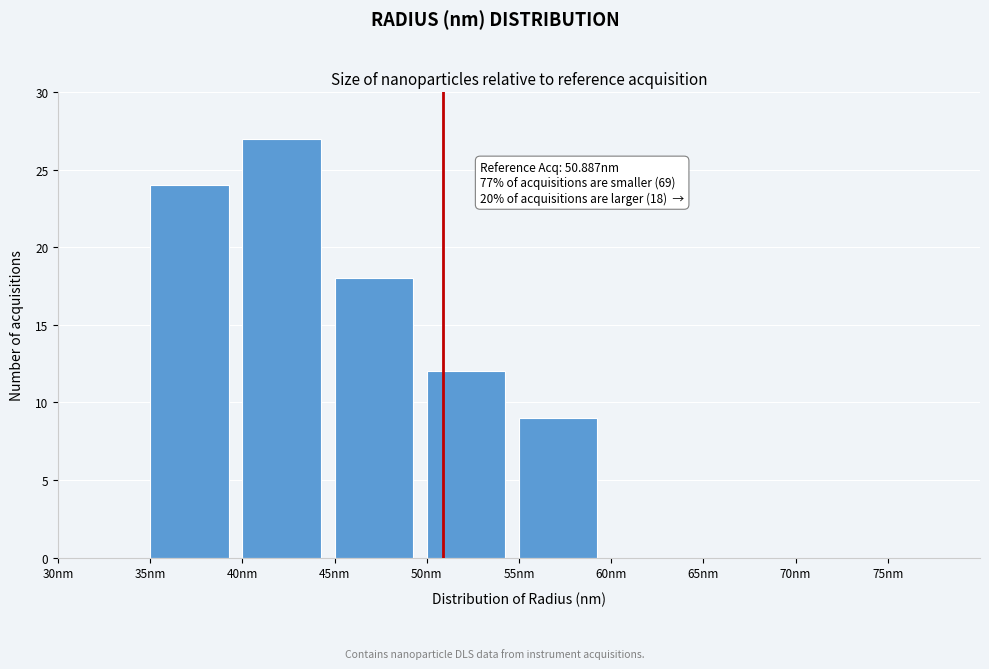

Which range on the x-axis has the tallest bar?

40 to 45